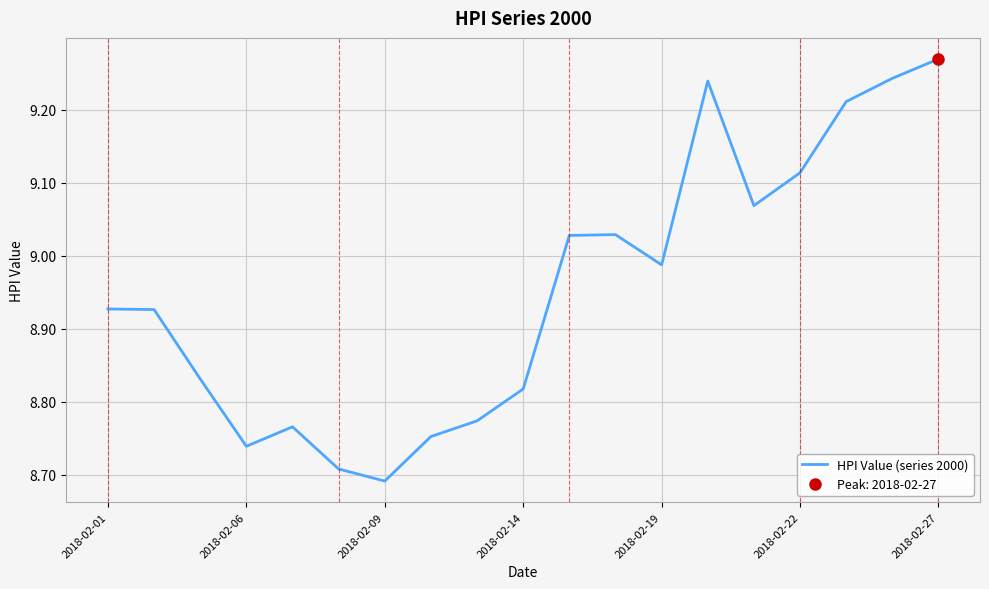

Is it true that HPI Value (series 2000) equals 4.9 at 2018-02-19?

False